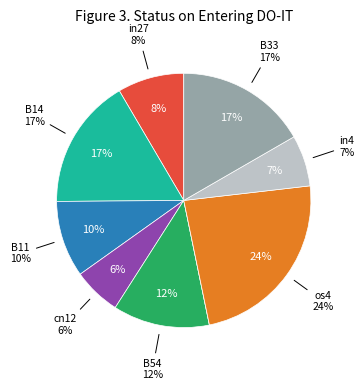

To the nearest percent, what percentage of the pie is in4?

7%